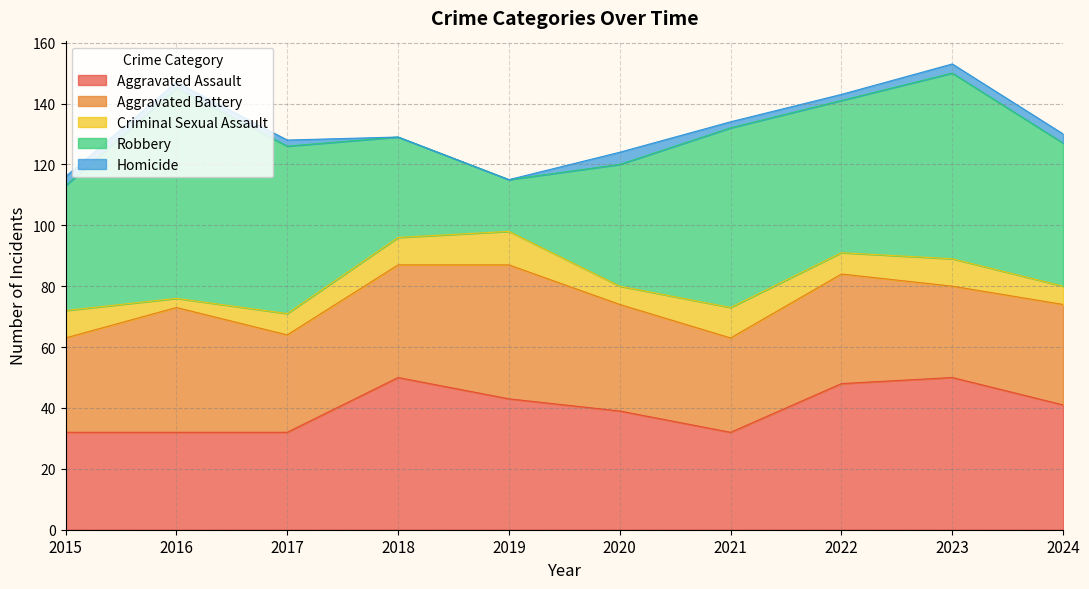

Where do Aggravated Assault and Robbery first cross each other?

2017 and 2018